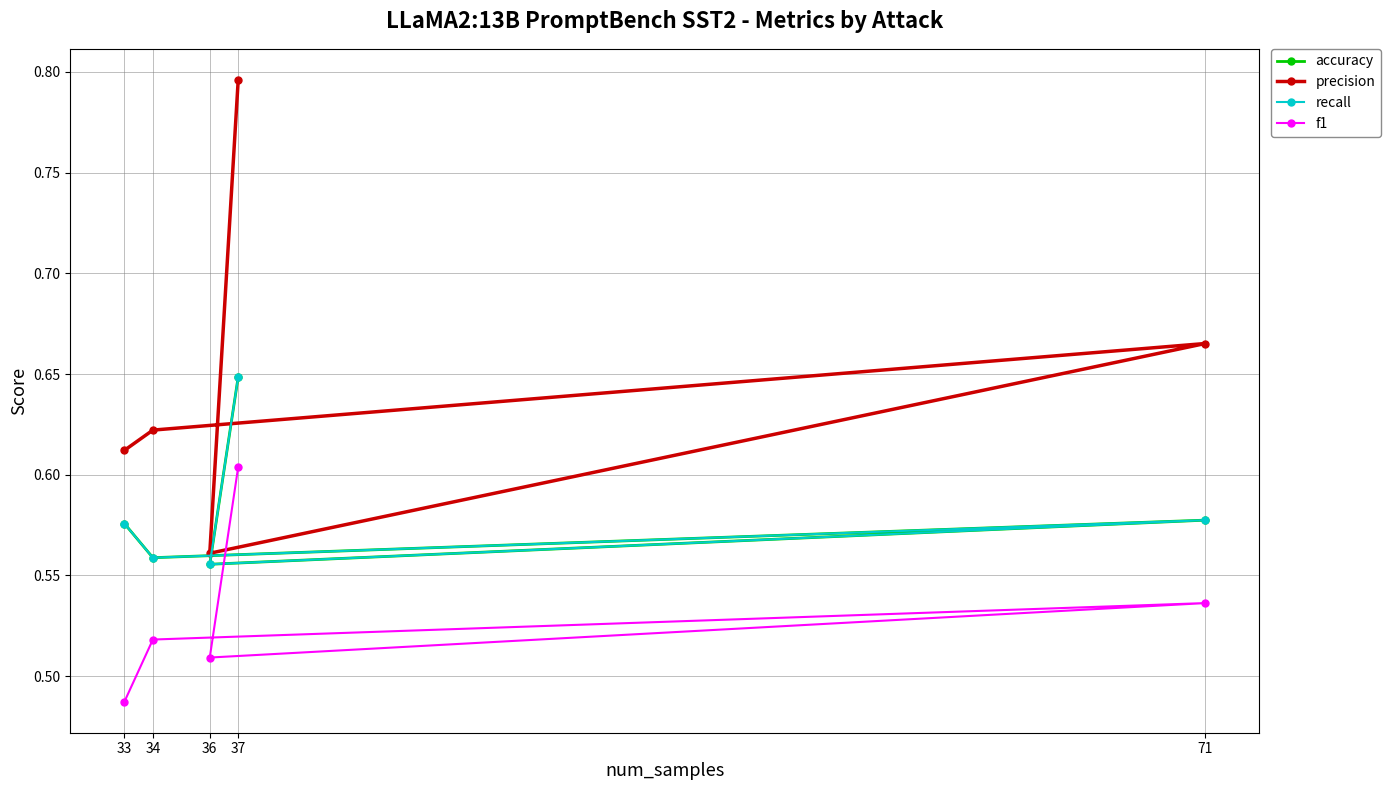

Reading right to left, what are all the values shown in this chart?

accuracy: 33=0.6	34=0.6	71=0.6	36=0.6	37=0.6
precision: 33=0.6	34=0.6	71=0.7	36=0.6	37=0.8
recall: 33=0.6	34=0.6	71=0.6	36=0.6	37=0.6
f1: 33=0.5	34=0.5	71=0.5	36=0.5	37=0.6